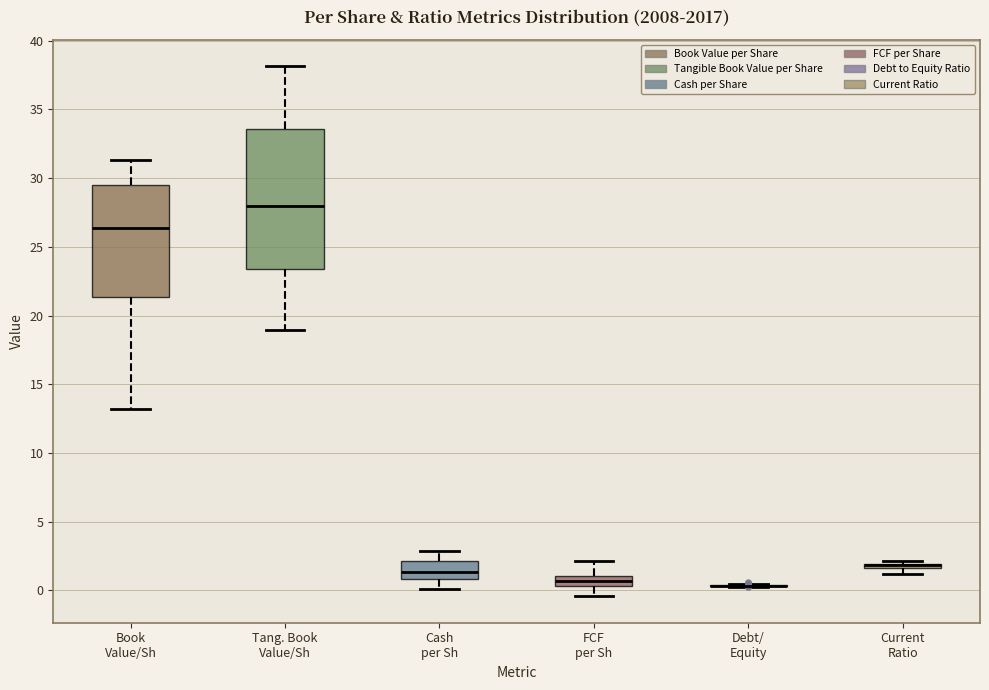

Comparing the boxes themselves (not the whiskers), which one is the tallest?

Tang. Book Value/Sh